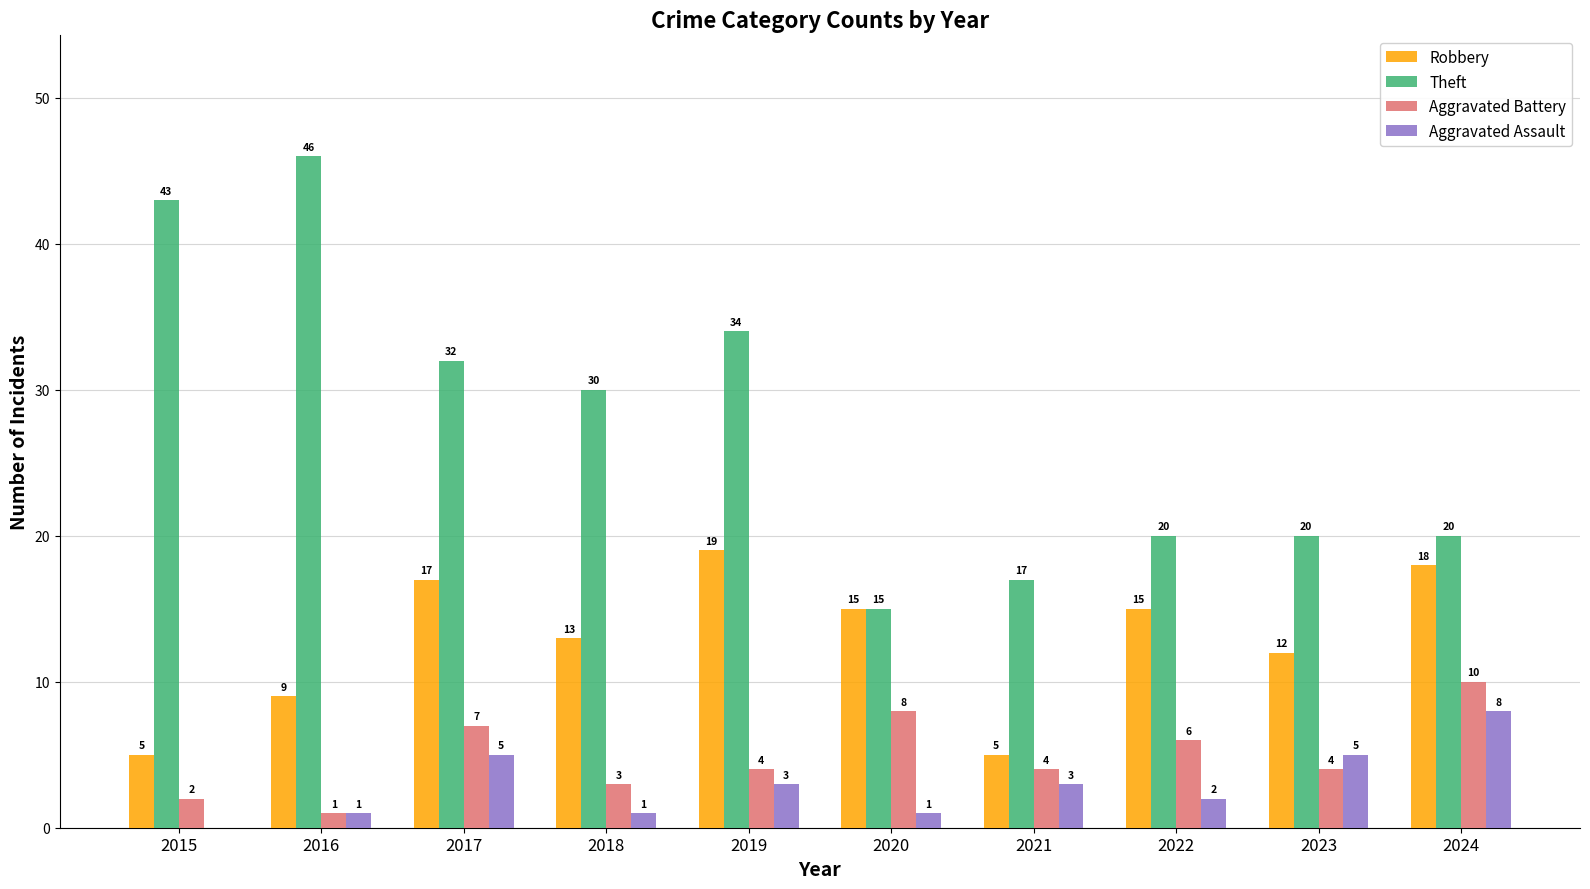

Reading left to right, list all the values displayed in this chart.

Robbery: 5	9	17	13	19	15	5	15	12	18
Theft: 43	46	32	30	34	15	17	20	20	20
Aggravated Battery: 2	1	7	3	4	8	4	6	4	10
Aggravated Assault: 0	1	5	1	3	1	3	2	5	8